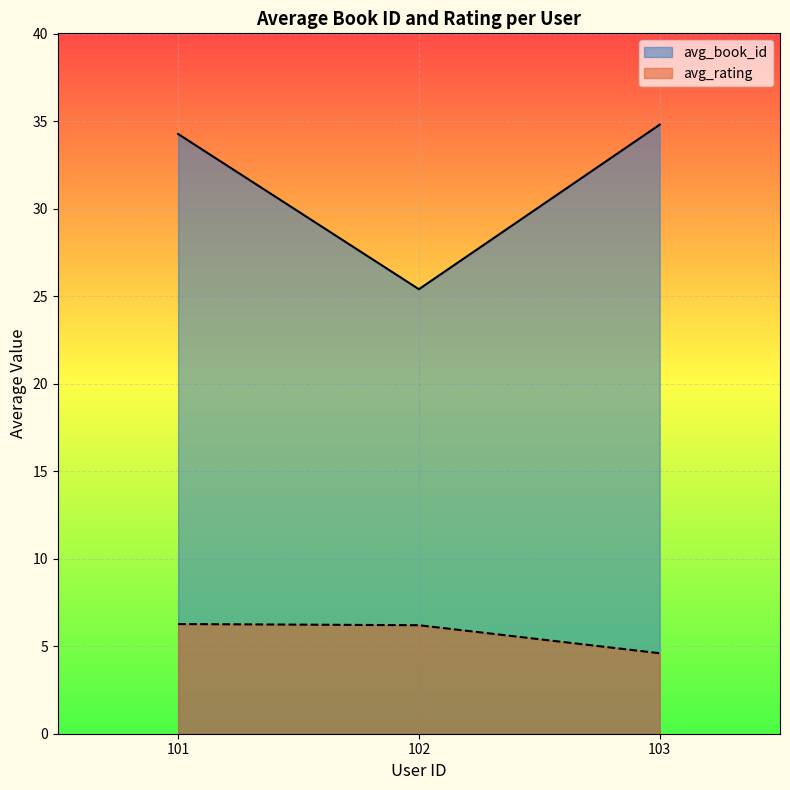

What is the spread (max minus min) of values at 101?

28.0